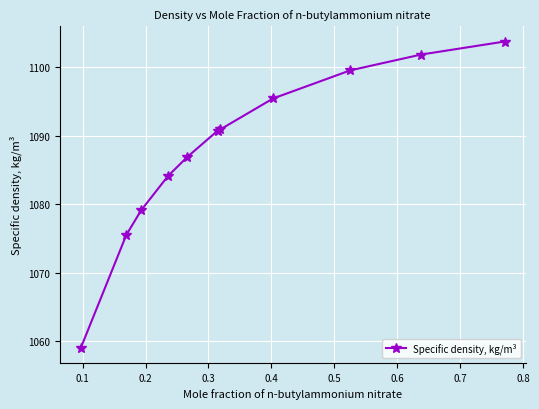

What is the sum of all values?

11966.7